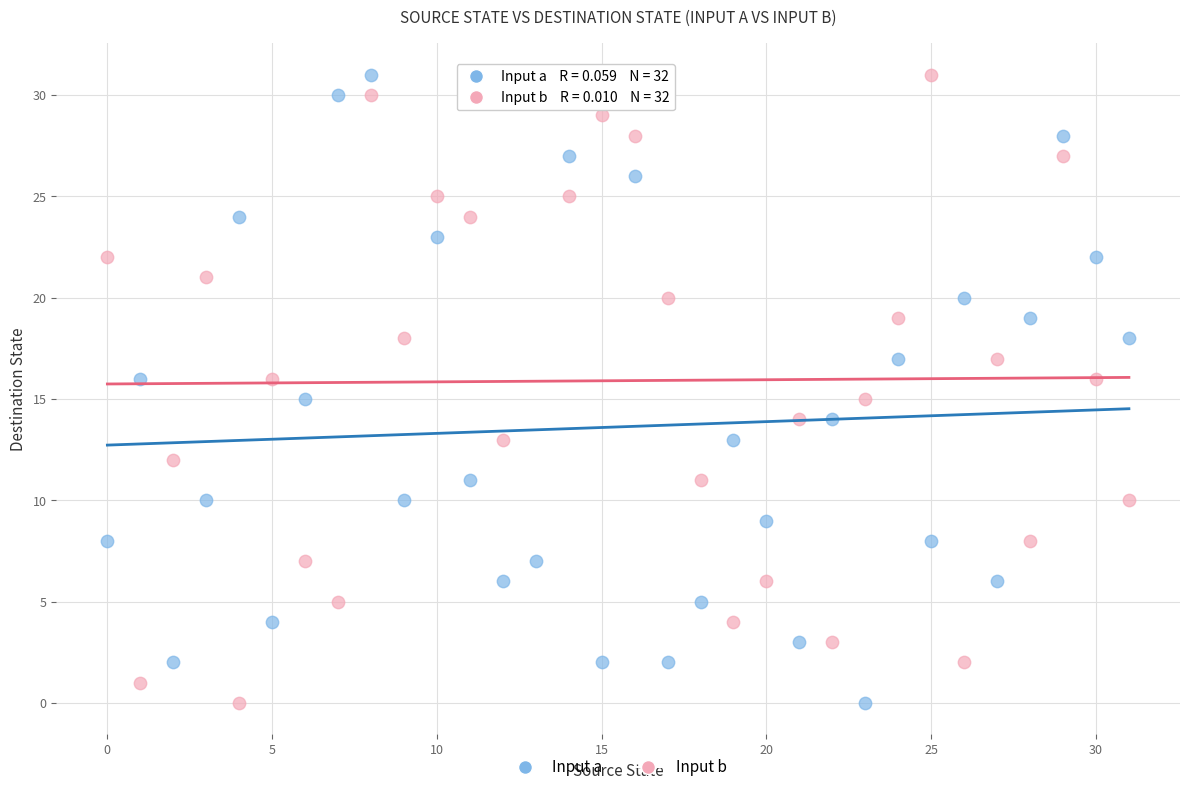

What are all the series names shown in the legend?

Input a, Input b